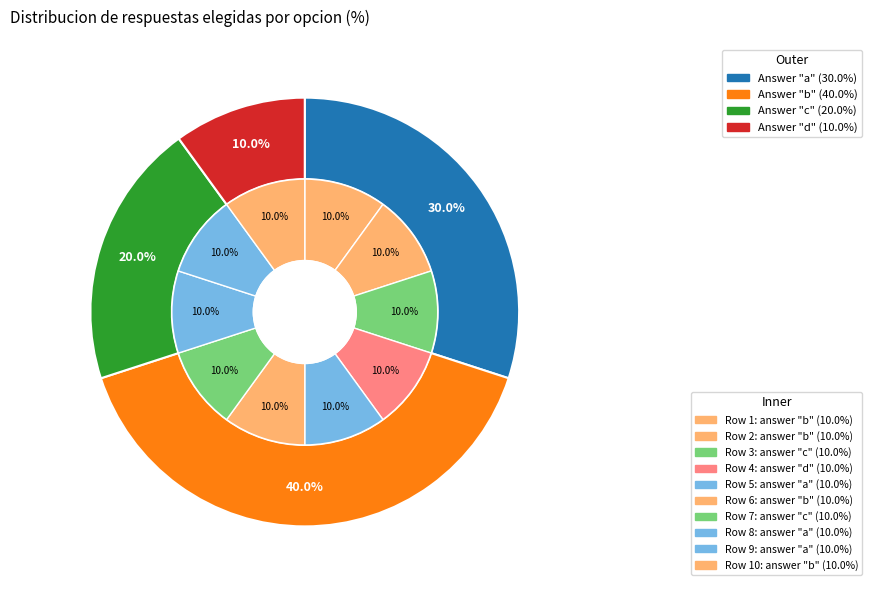

The b slice represents 10% of the pie. True or false?

True